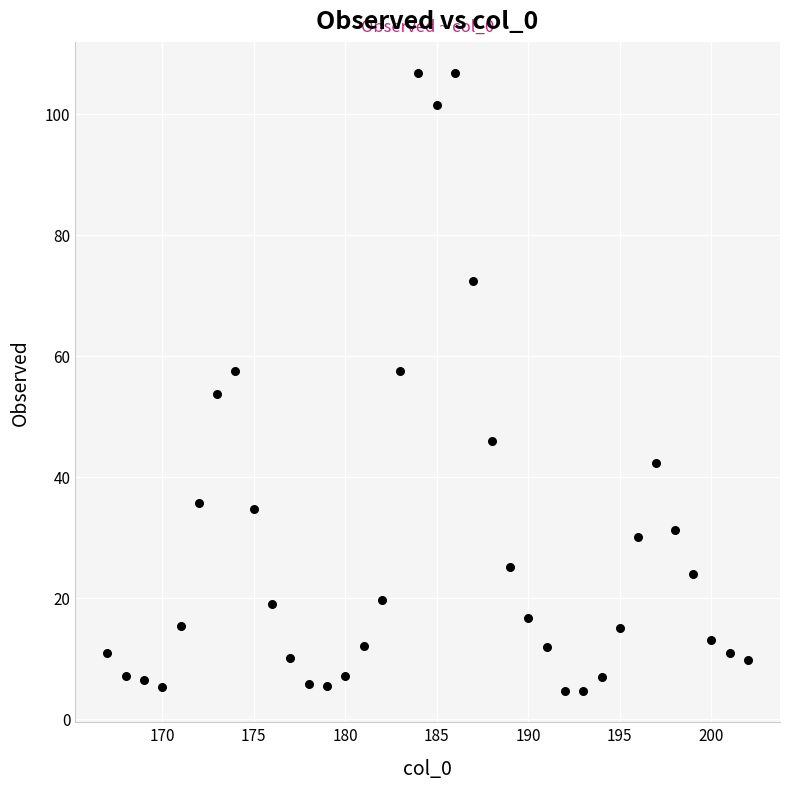

What is the range of X values (max minus min)?

35.0